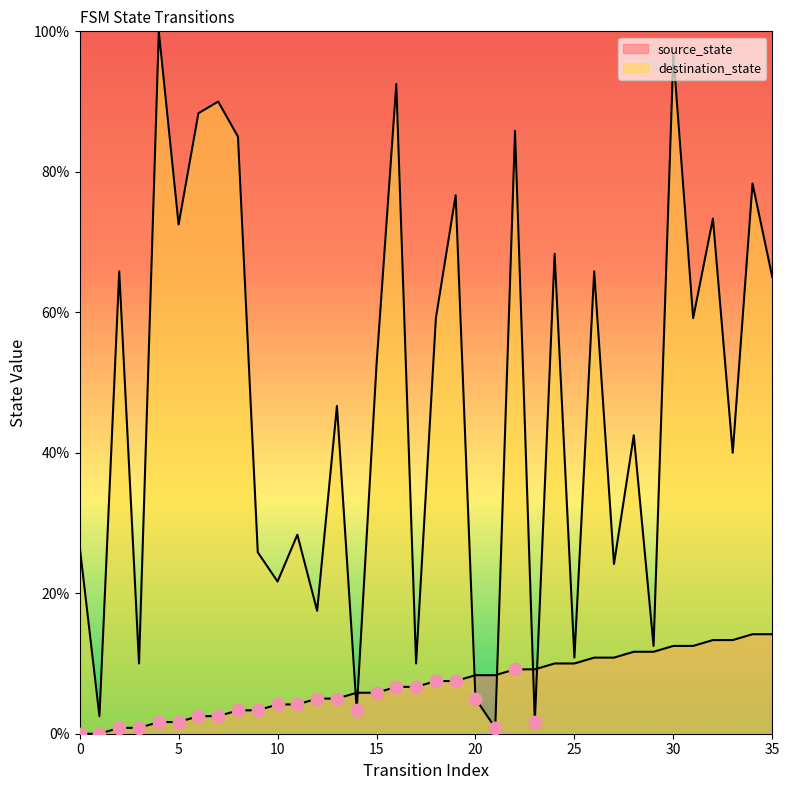

At how many categories does at least one series exceed 56?

17